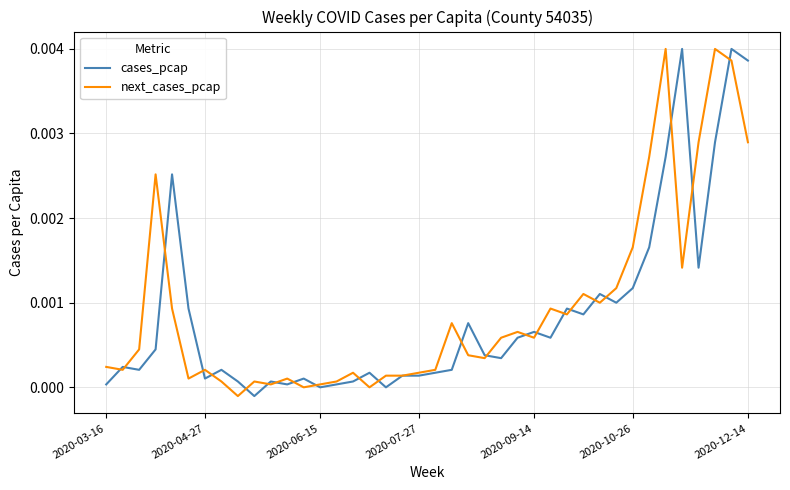

Which series has the largest range (max minus min)?

cases_pcap